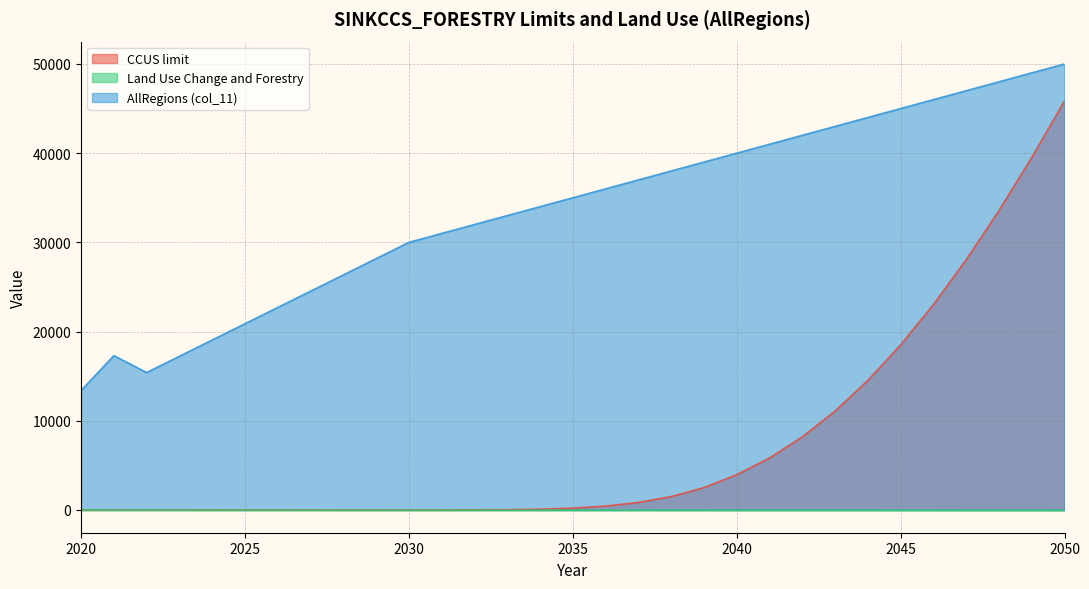

At which label does AllRegions (col_11) first exceed 35000?

2036